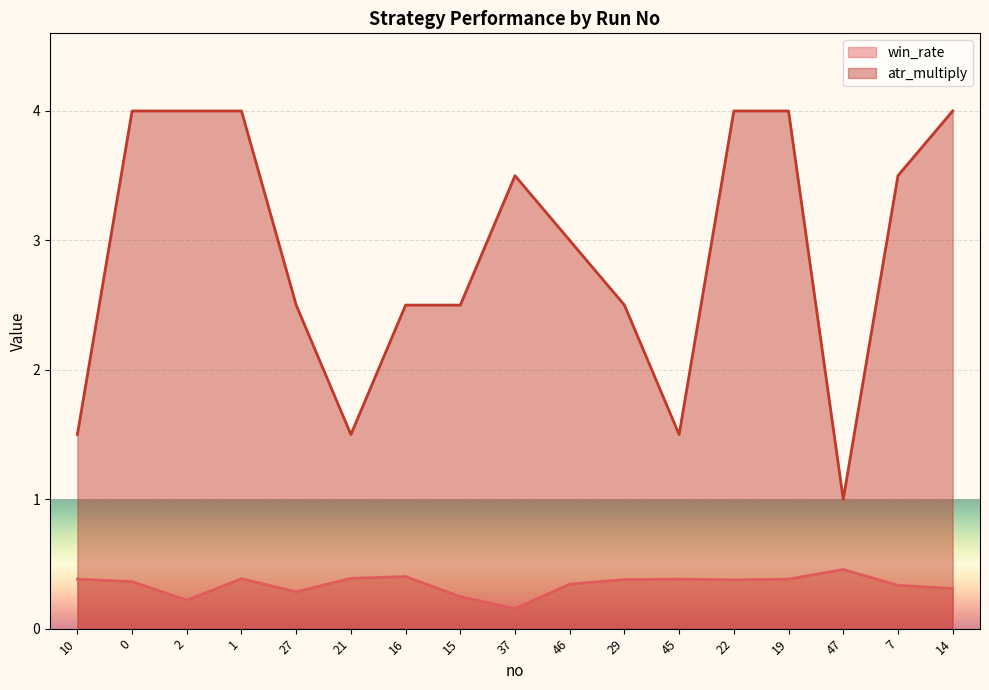

True or false: atr_multiply and win_rate cross at least once.

False